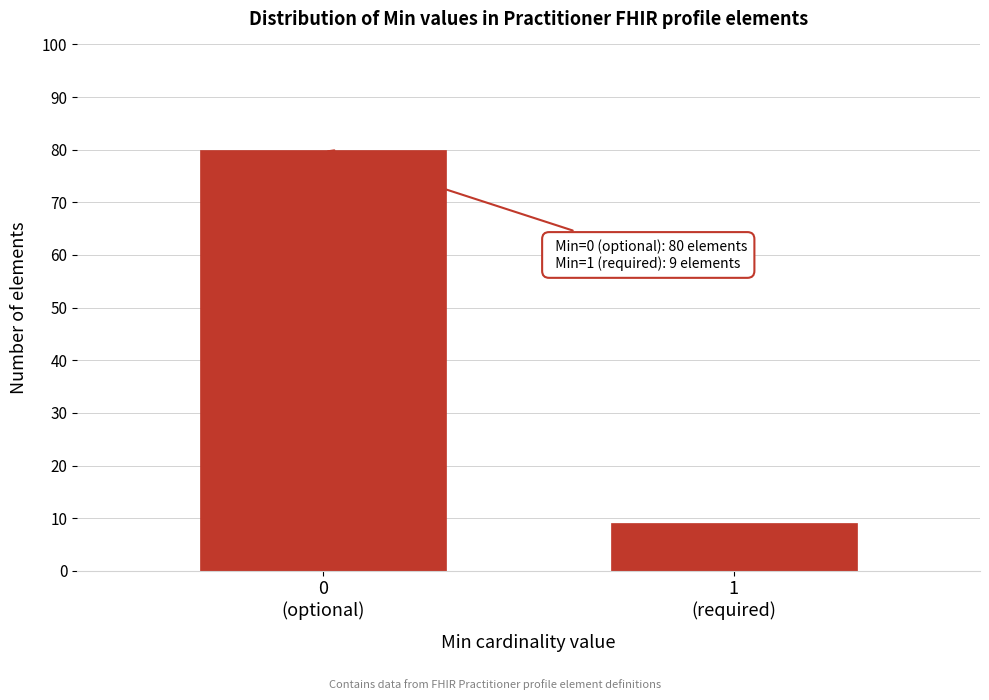

Reading left to right, transcribe all the data shown in this chart.

80	9